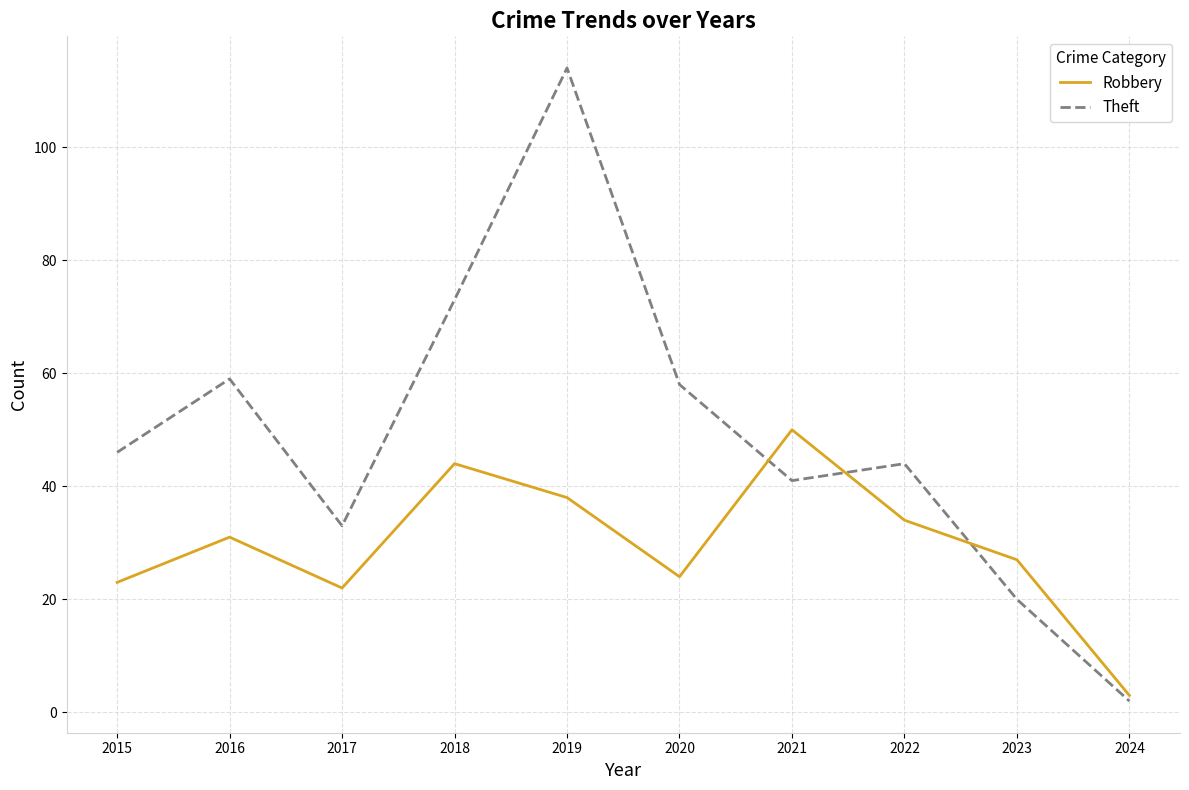

Reading right to left, list all the values displayed in this chart.

Robbery: 2024=3	2023=27	2022=34	2021=50	2020=24	2019=38	2018=44	2017=22	2016=31	2015=23
Theft: 2024=2	2023=20	2022=44	2021=41	2020=58	2019=114	2018=73	2017=33	2016=59	2015=46